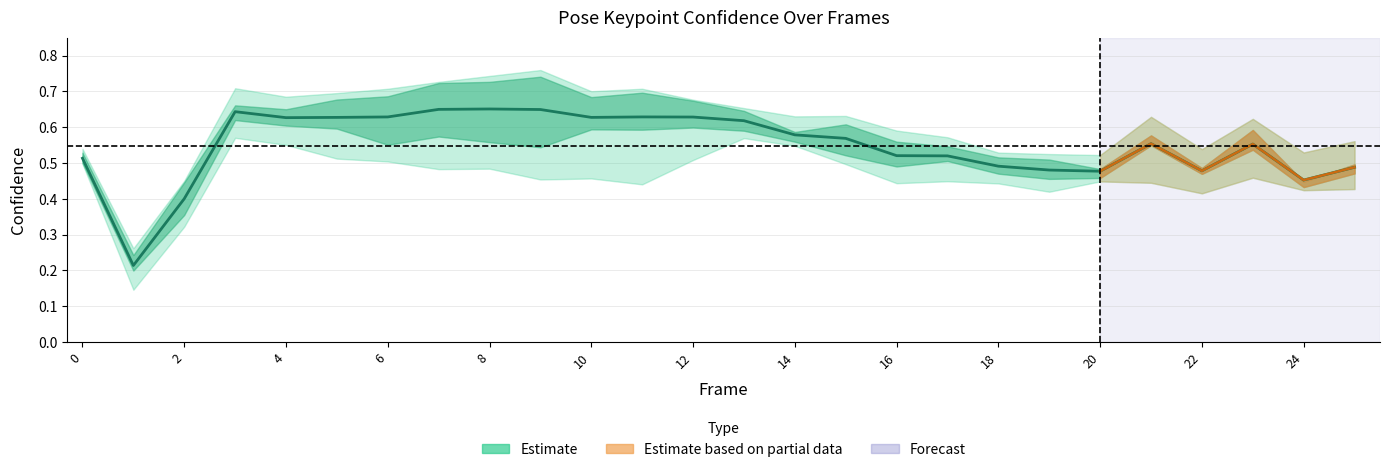

What is the spread (max minus min) of values at 7?

0.2